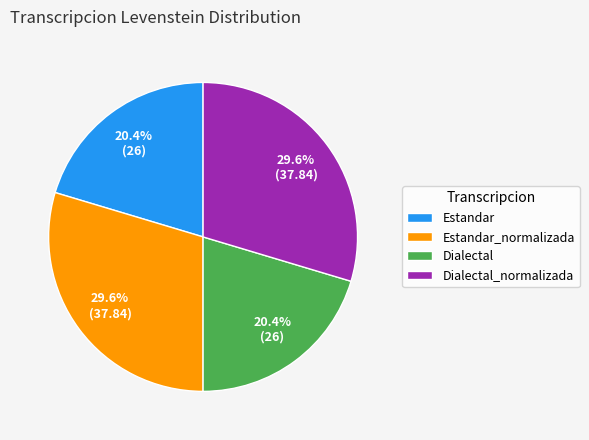

Is there a majority slice in this chart?

No